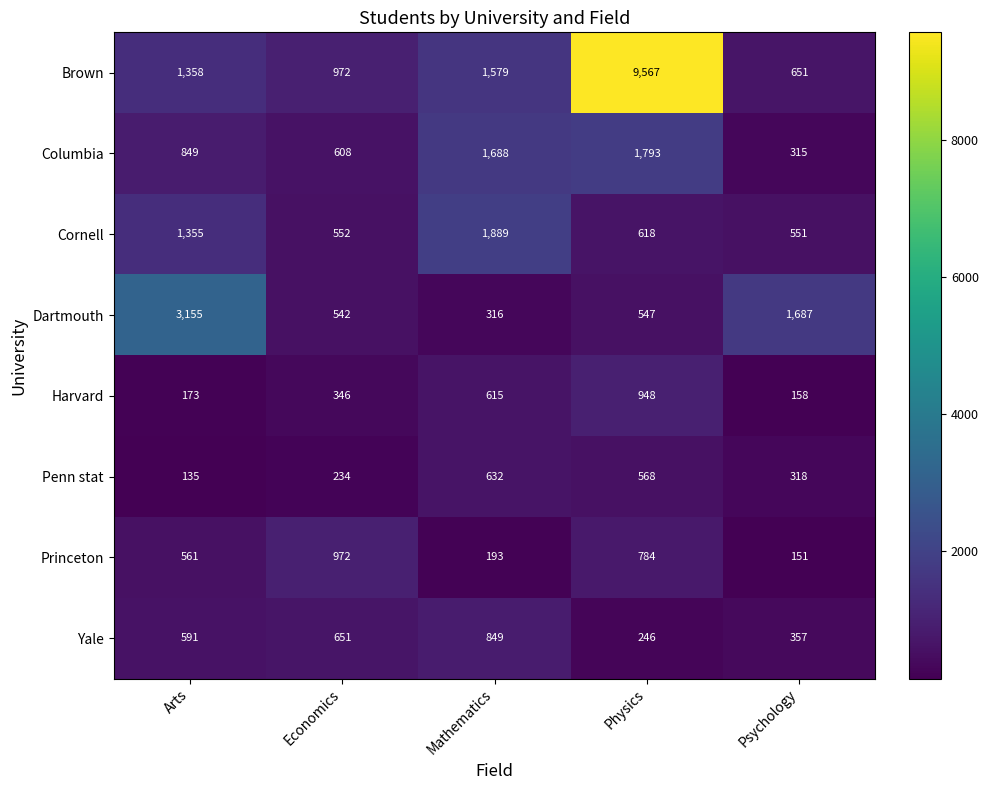

Count the number of data series in this chart.

8